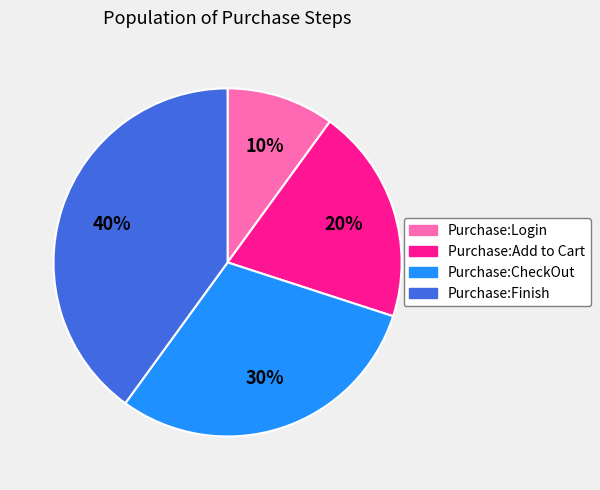

What is the largest slice in the pie chart?

Purchase:Finish